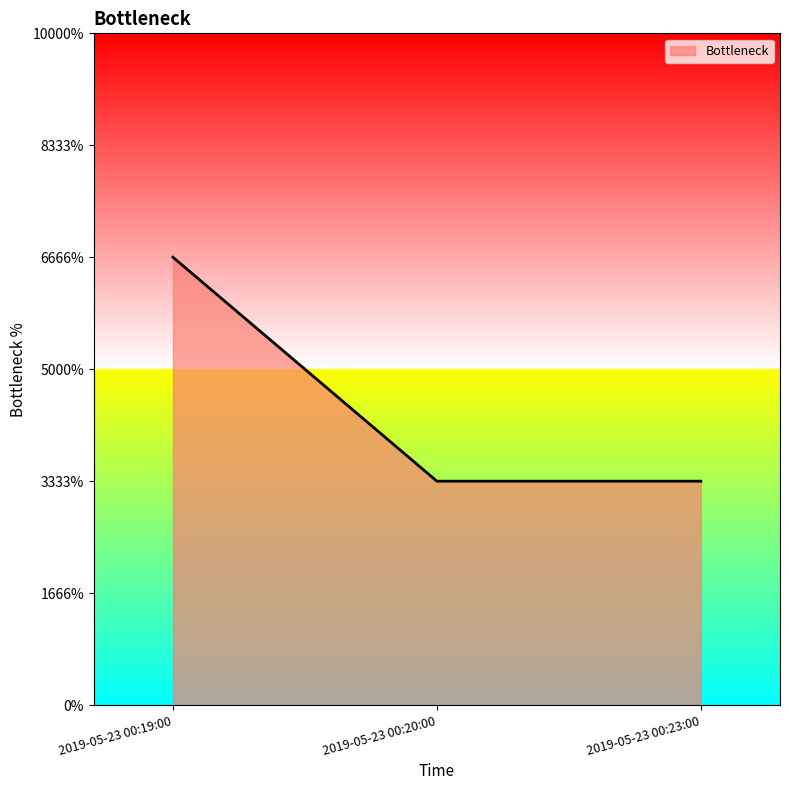

Rank the categories by value from lowest to highest.

2019-05-23 00:20:00, 2019-05-23 00:23:00, 2019-05-23 00:19:00